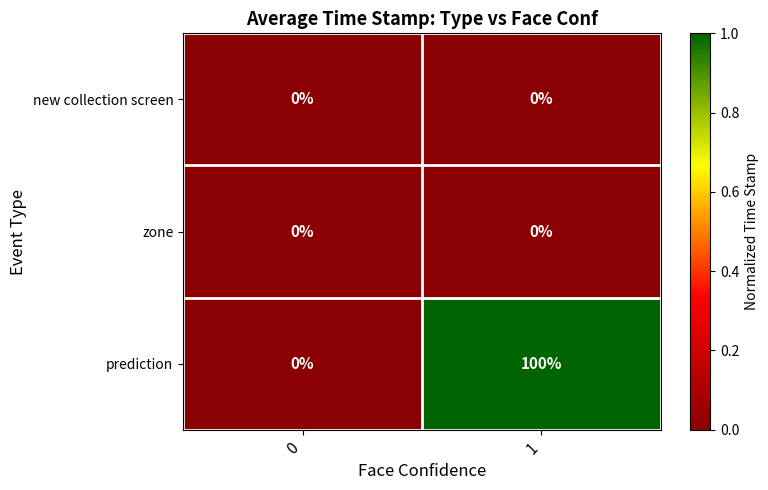

The prediction series shows 0 at 0. True or false?

True